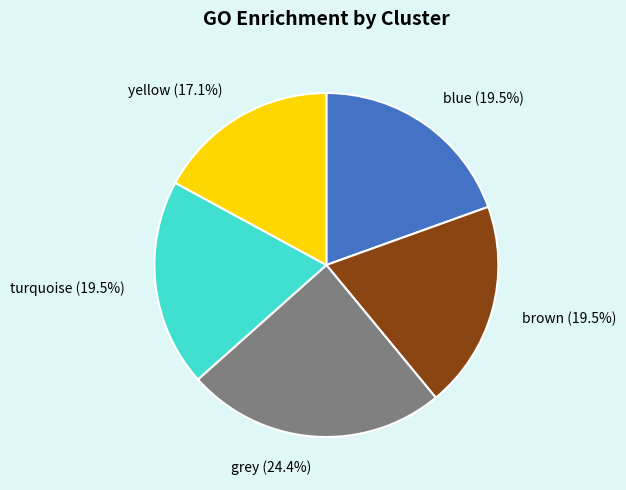

Count the number of slices in the pie.

5